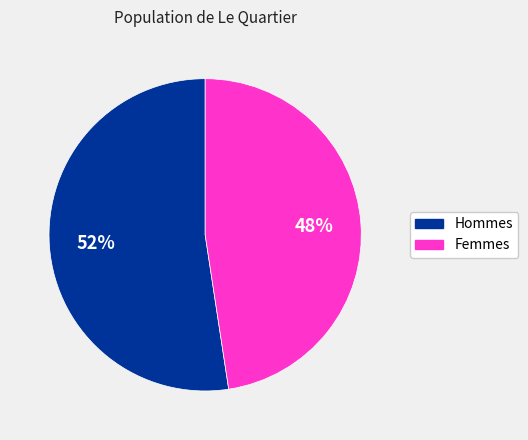

Does any single category account for the majority?

Yes